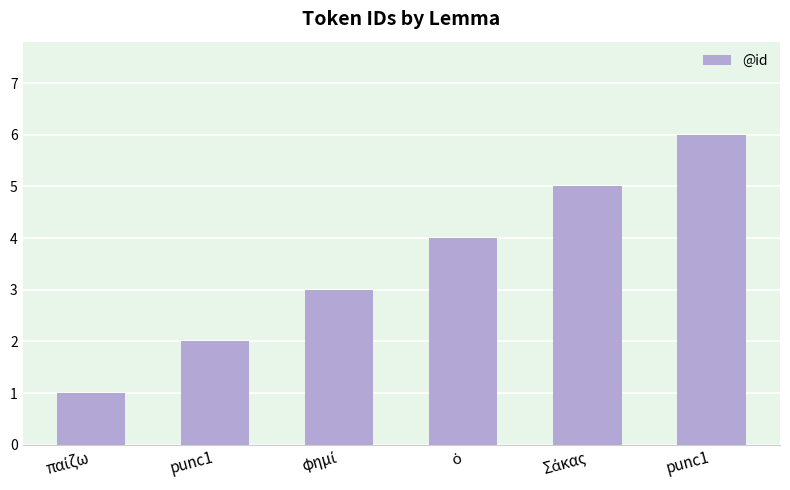

Reading left to right, transcribe all the data shown in this chart.

1	2	3	4	5	6